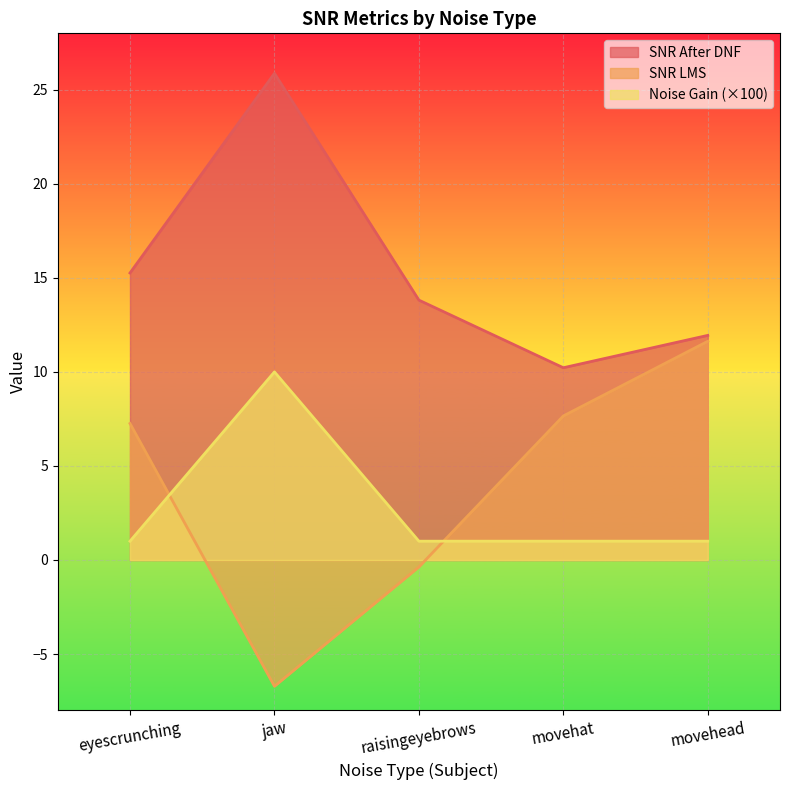

How many interior local valleys does the SNR LMS series have?

1